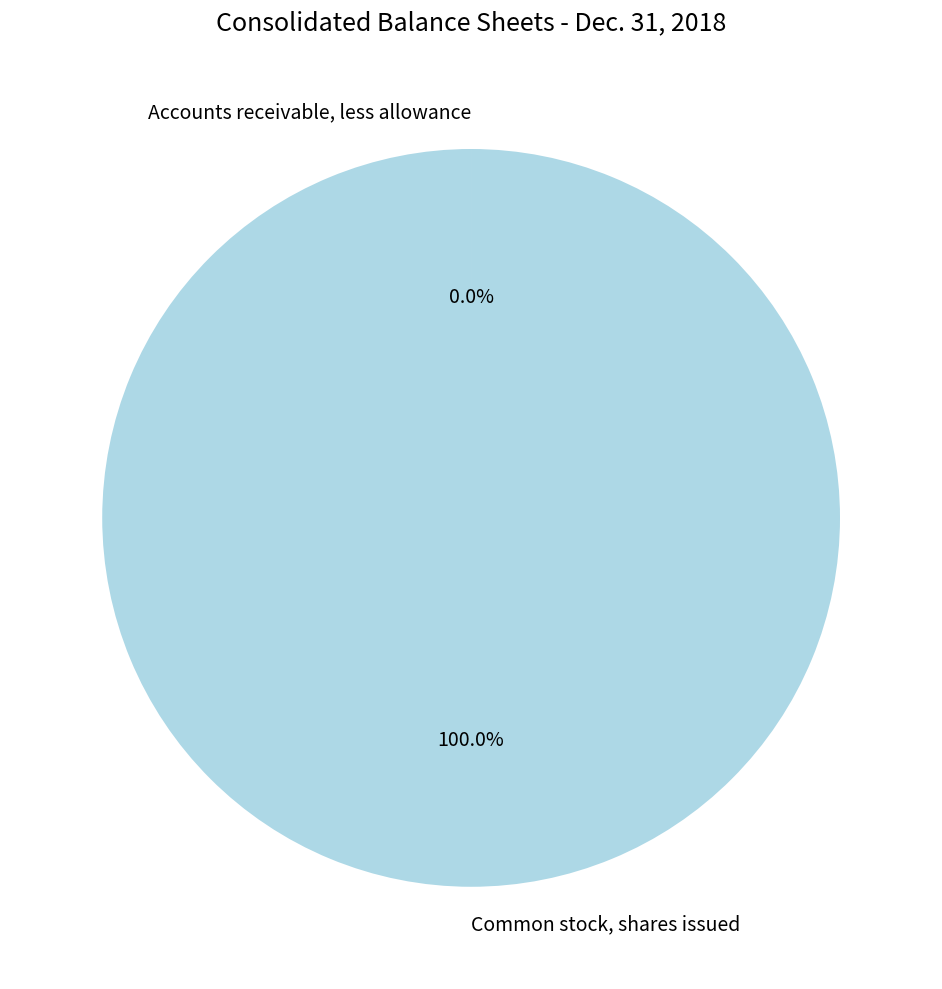

What is the largest slice in the pie chart?

Common stock, shares issued